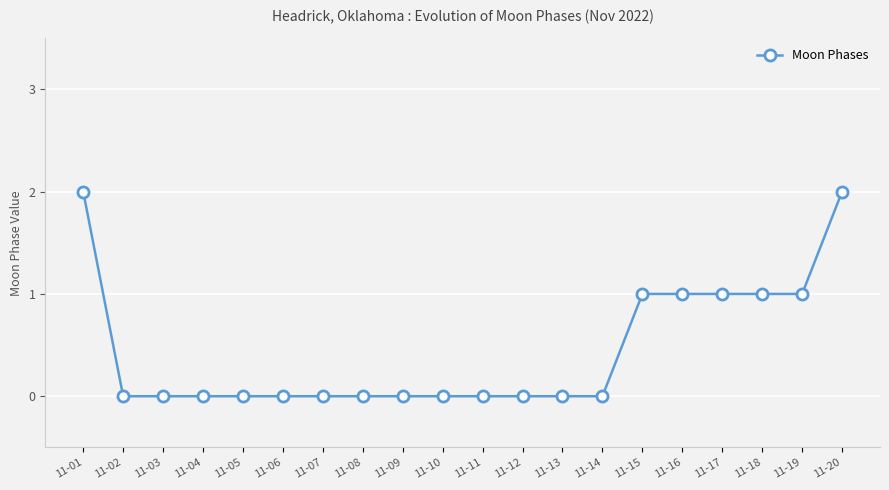

What is the greatest value displayed?

2